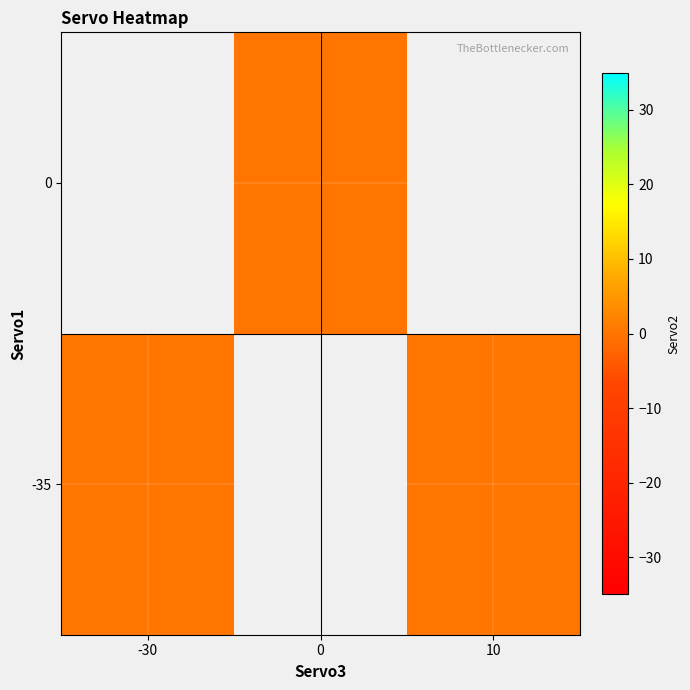

What is the difference between the maximum and minimum values in the servo3 series?

40